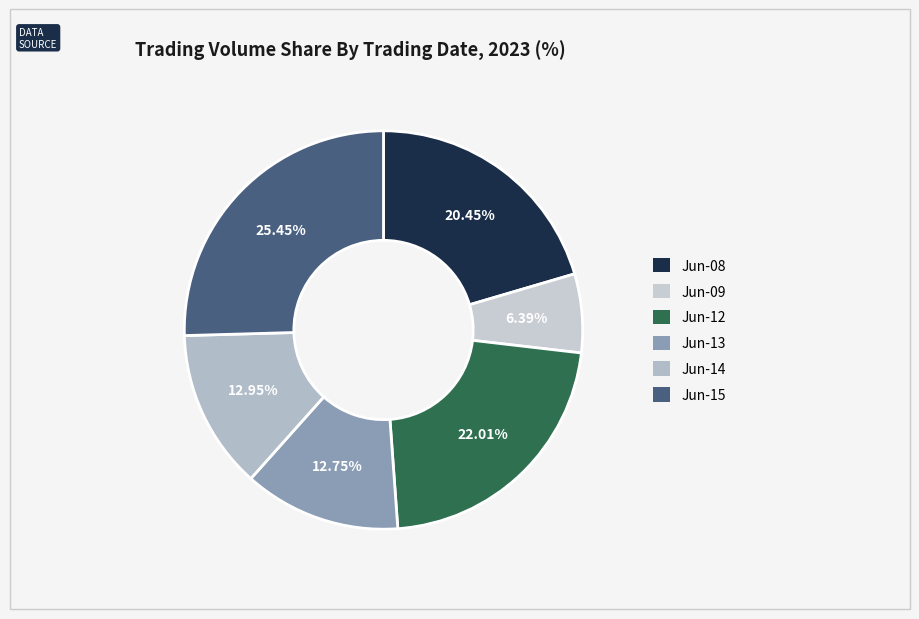

To the nearest percent, what is the difference between the largest and smallest slice percentages?

19%